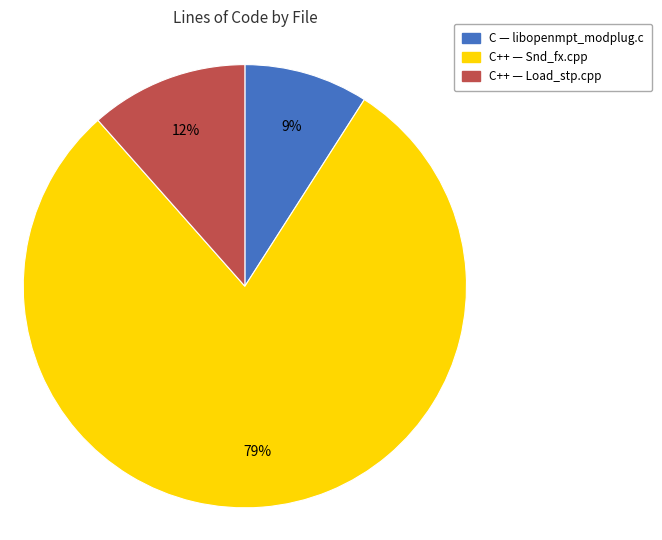

To the nearest percent, what is the average slice percentage?

33%